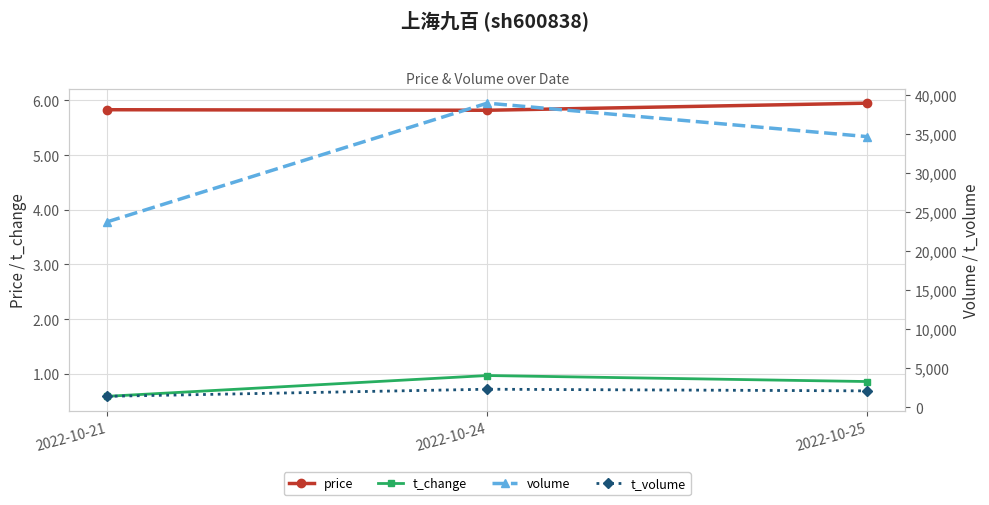

Reading left to right, list all the values displayed in this chart.

price: 2022-10-21=5.8	2022-10-24=5.8	2022-10-25=6.0
t_change: 2022-10-21=0.6	2022-10-24=1.0	2022-10-25=0.9
volume: 2022-10-21=23716.0	2022-10-24=38894.0	2022-10-25=34613.0
t_volume: 2022-10-21=1380.0	2022-10-24=2286.0	2022-10-25=2075.0